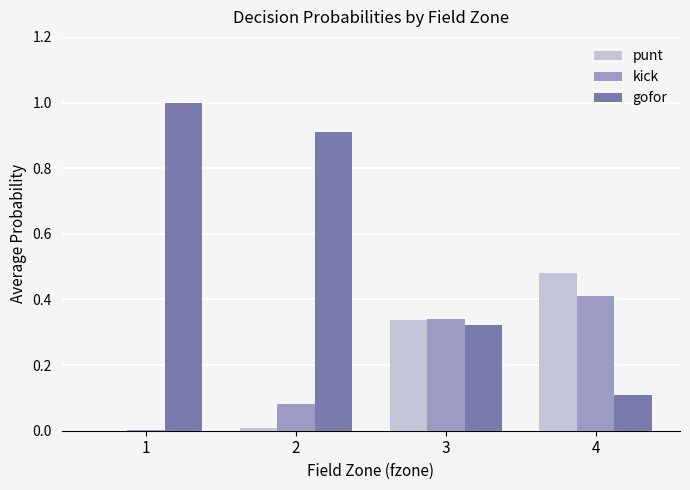

The value of gofor at 1 is 1.0. True or false?

True